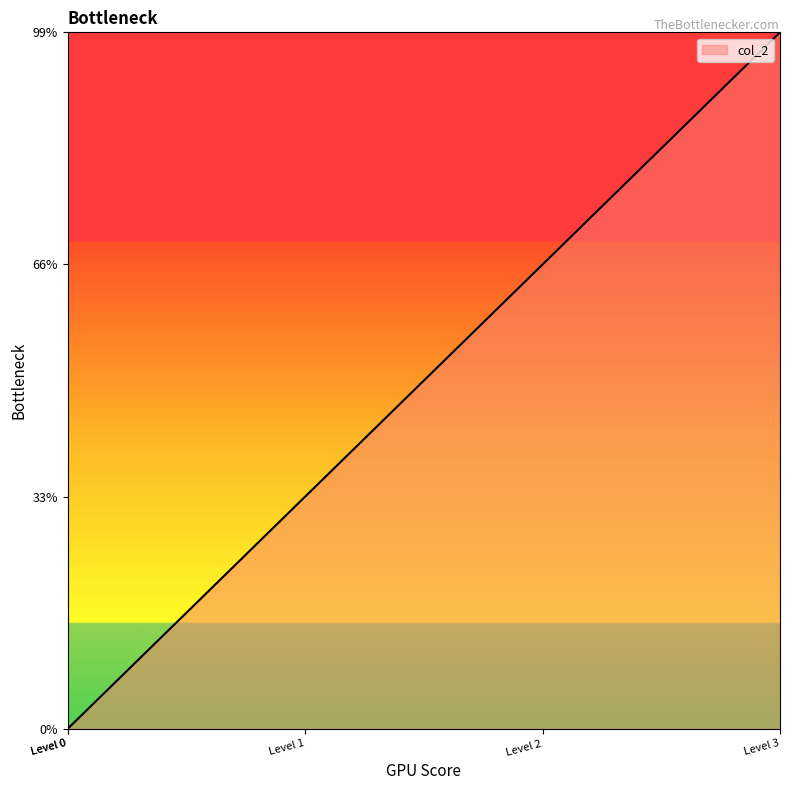

Which label corresponds to the largest value in the chart?

Level 3